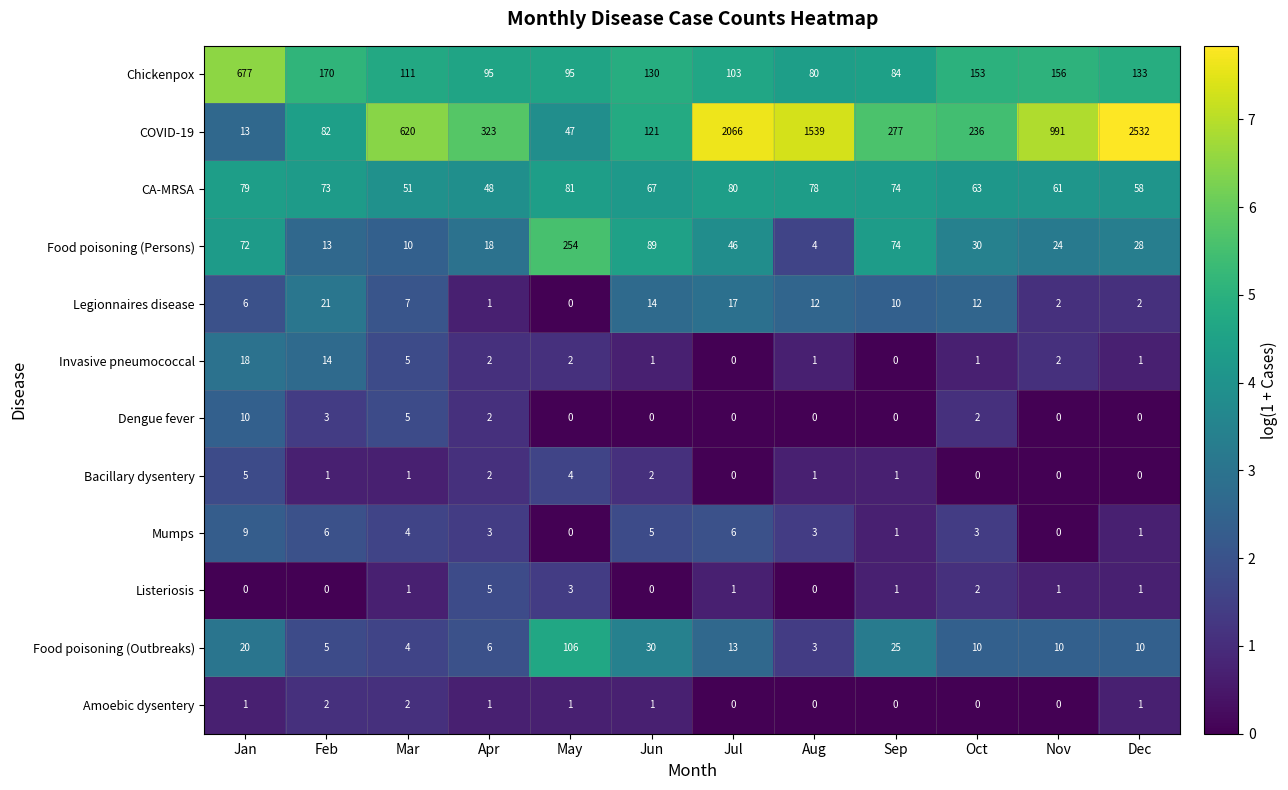

Which series has the largest range (max minus min)?

COVID-19